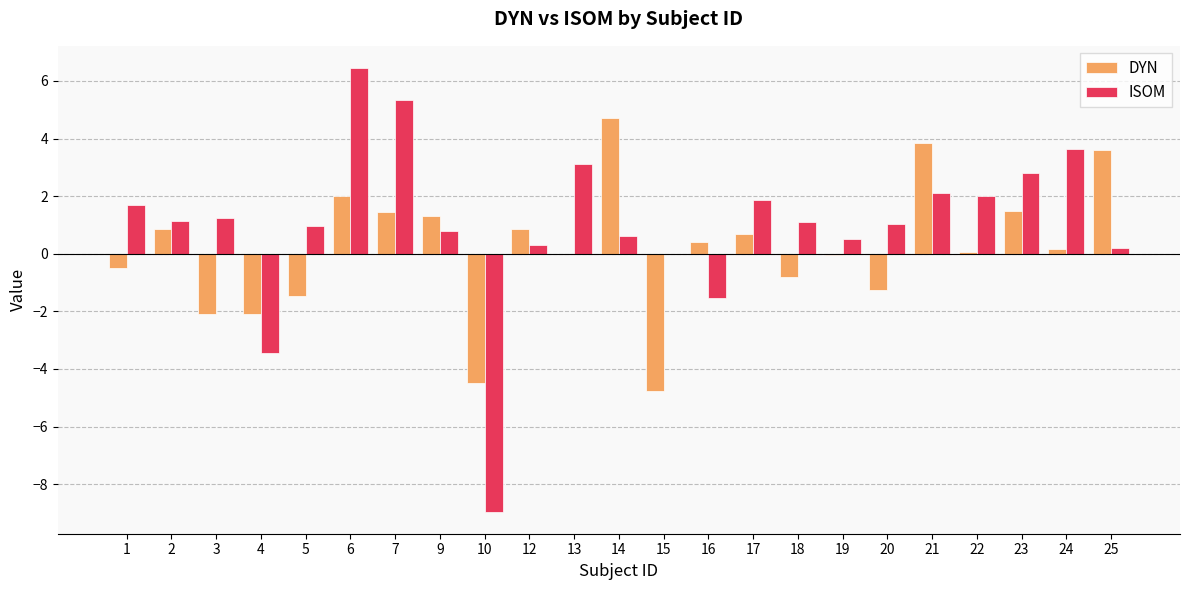

Which series changed the most between 18 and 25?

DYN